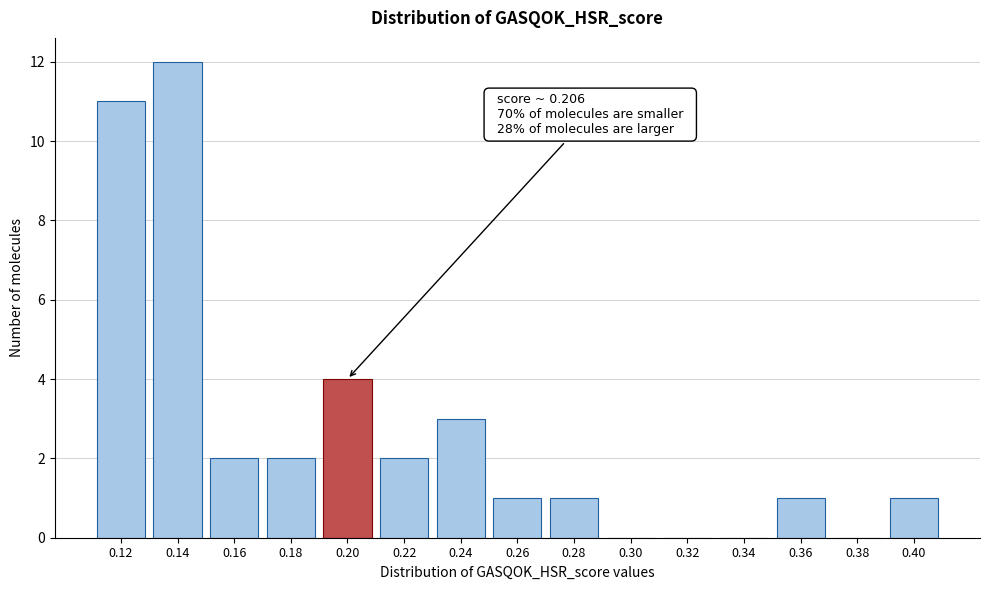

Reading left to right, list all the values displayed in this chart.

0.12=11	0.14=12	0.16=2	0.18=2	0.20=4	0.22=2	0.24=3	0.26=1	0.28=1	0.30=0	0.32=0	0.34=0	0.36=1	0.38=0	0.40=1